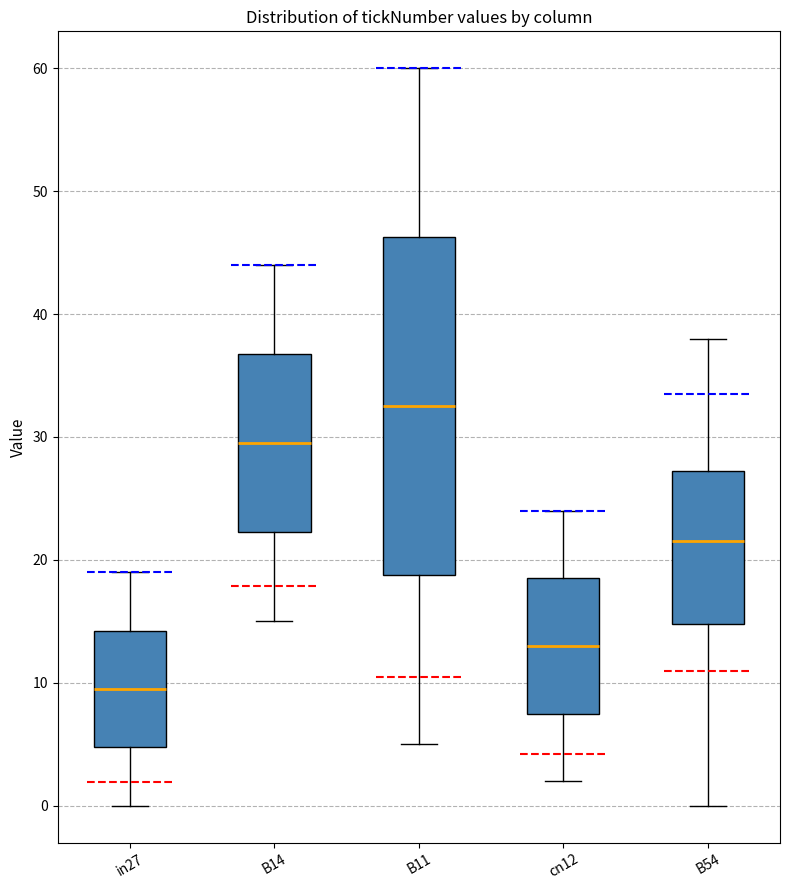

Which box has the lowest median line?

in27